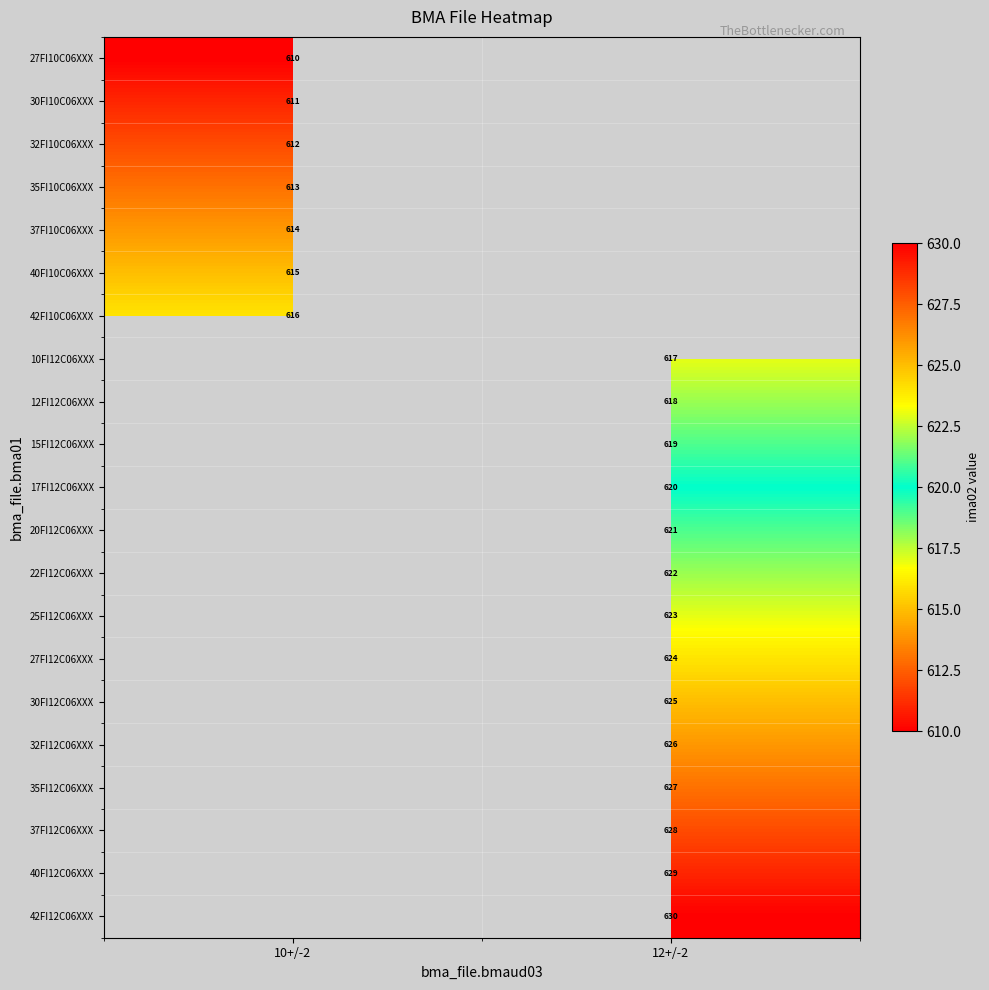

Is it true that 27FI12C06XXX equals 308 at 12+/-2?

False